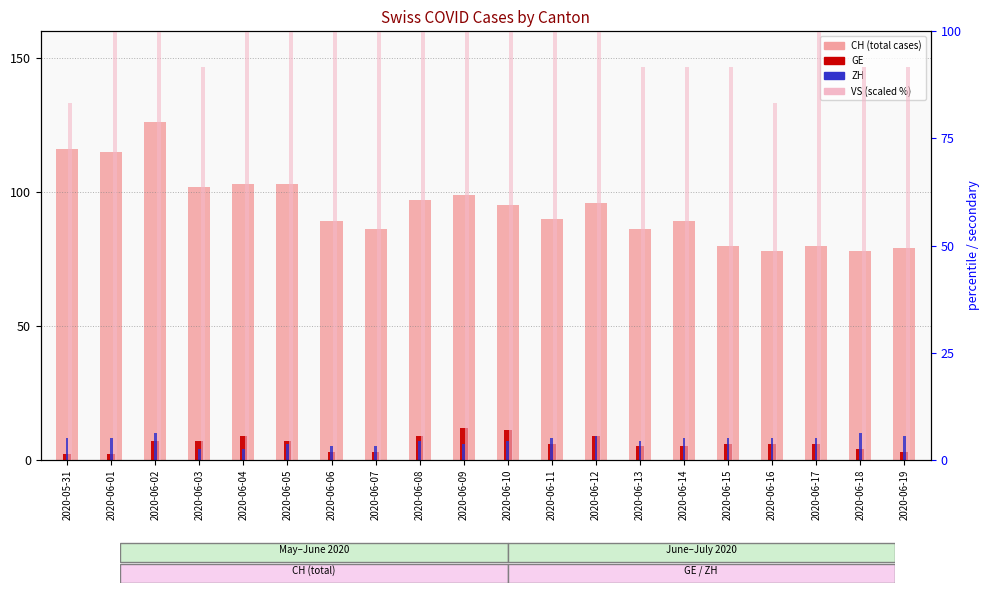

At which label does CH reach its peak?

2020-06-02